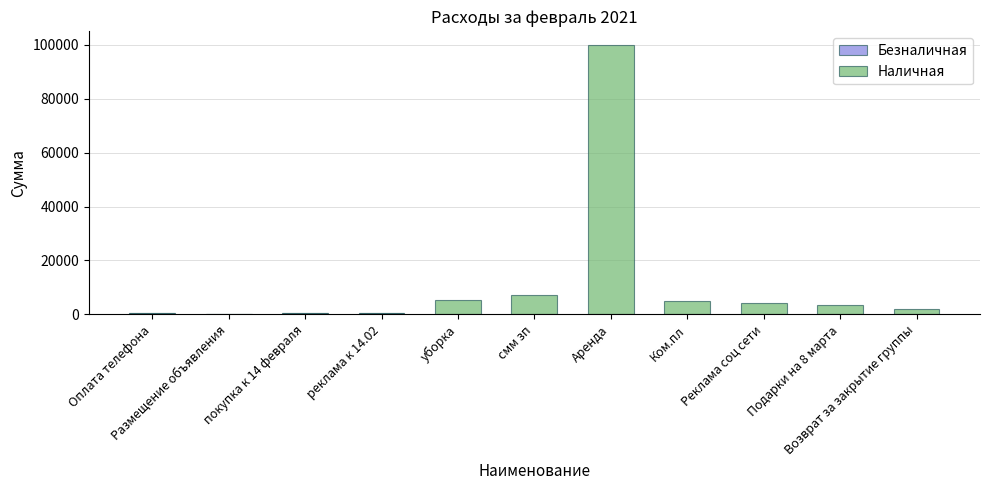

How many categories are shown in the chart?

11